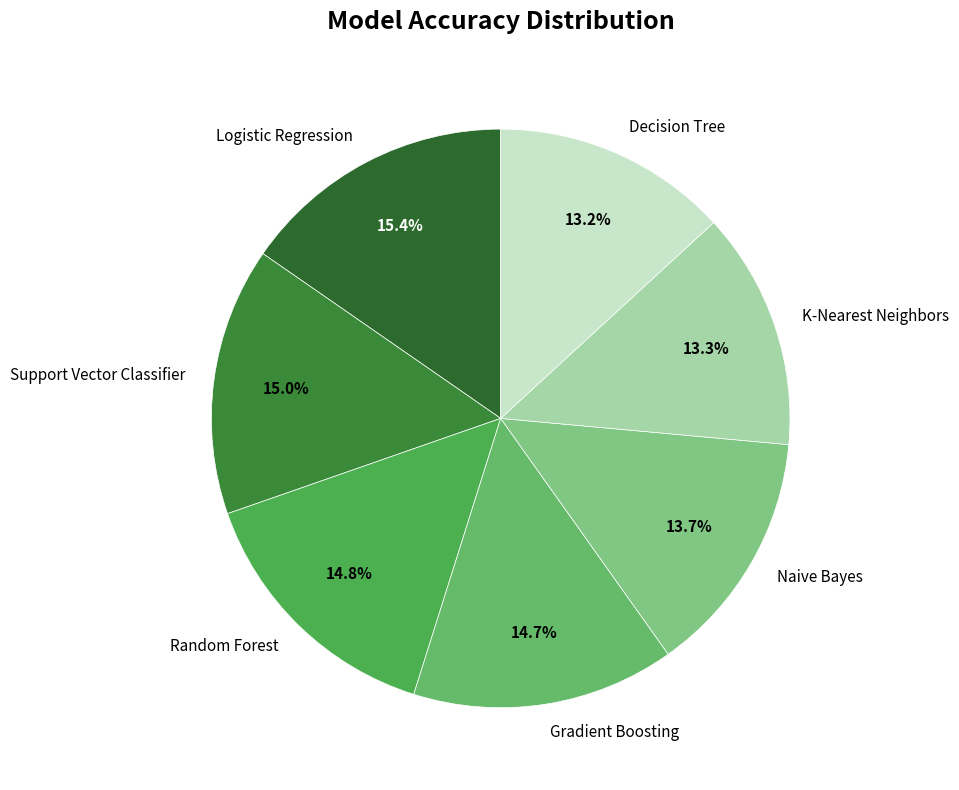

Is the sum of Logistic Regression and Support Vector Classifier greater than half?

No